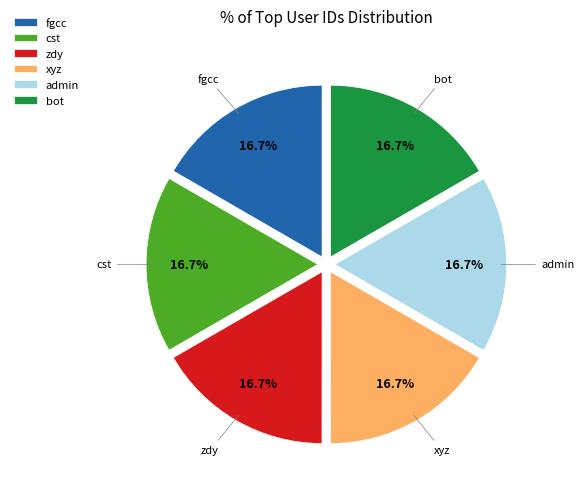

What is the total percentage of bot and fgcc?

33.3%